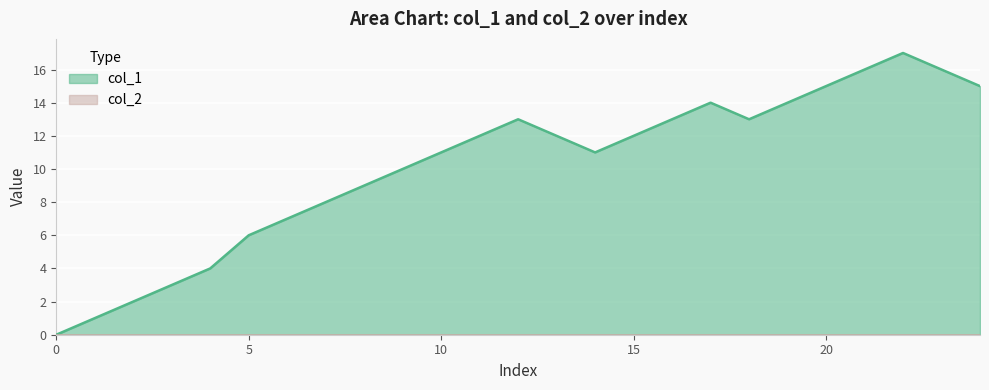

Rank the categories by value from lowest to highest.

0, 1, 2, 3, 4, 6, 7, 8, 9, 10, 11, 11, 12, 12, 12, 13, 13, 13, 14, 14, 15, 15, 16, 16, 17